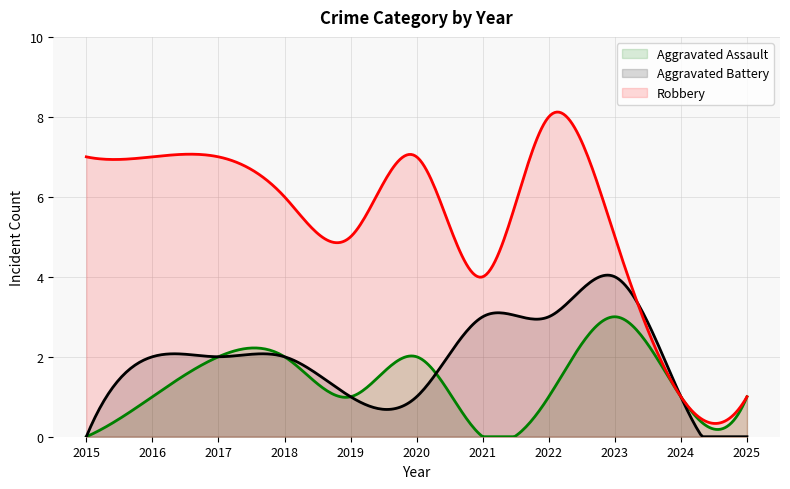

Reading right to left, extract all data points from this chart.

Aggravated Assault: 2025=1	2024=1	2023=3	2022=1	2021=0	2020=2	2019=1	2018=2	2017=2	2016=1	2015=0
Aggravated Battery: 2025=0	2024=1	2023=4	2022=3	2021=3	2020=1	2019=1	2018=2	2017=2	2016=2	2015=0
Robbery: 2025=1	2024=1	2023=5	2022=8	2021=4	2020=7	2019=5	2018=6	2017=7	2016=7	2015=7